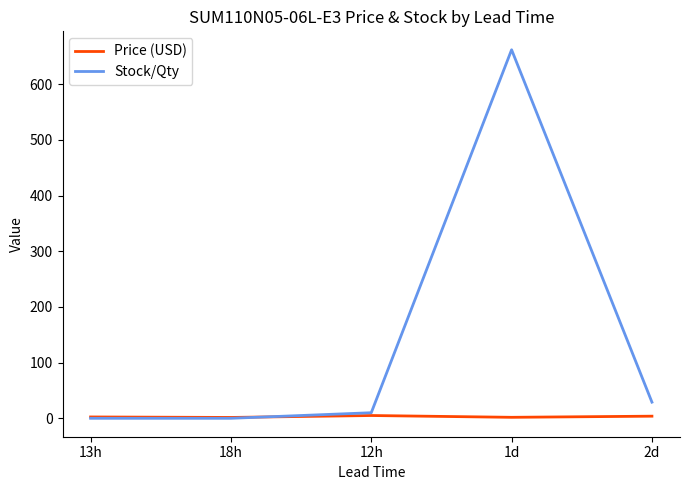

Which series has the largest total across all categories?

Stock/Qty